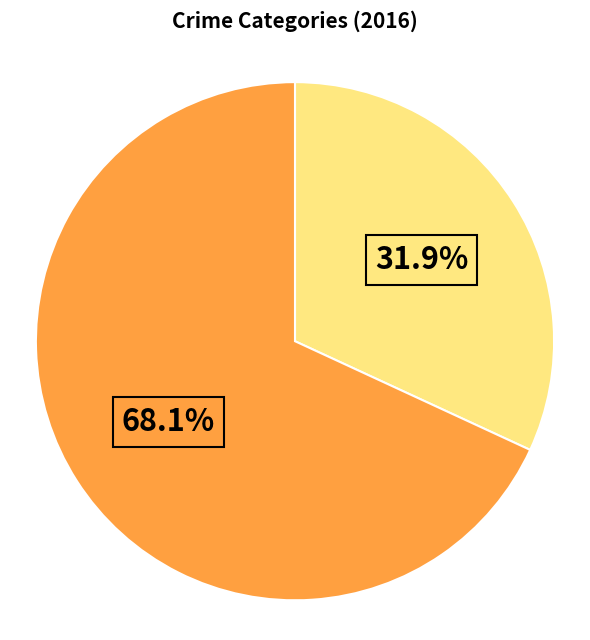

Does any single category account for the majority?

Yes